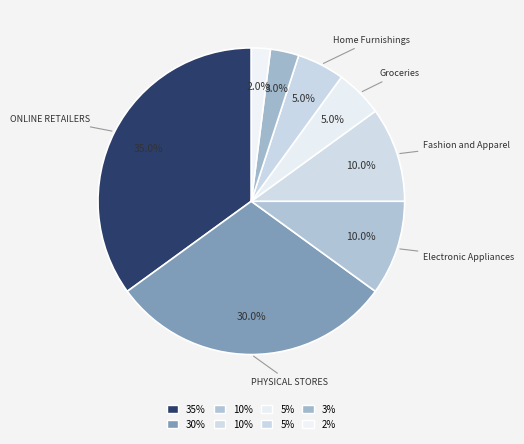

How many segments does this pie chart have?

8